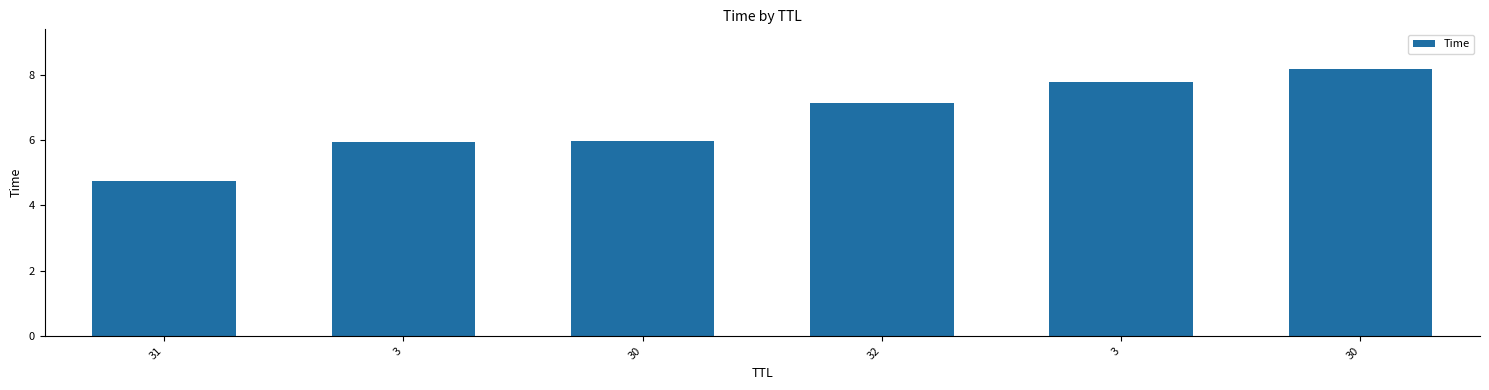

Count the number of values greater than 7.

3